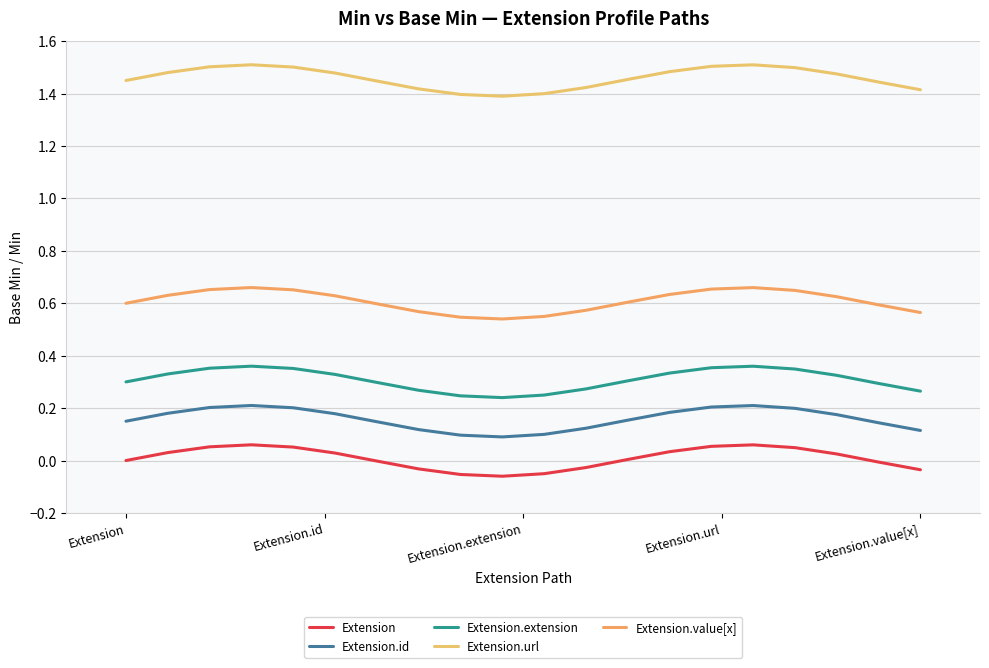

How many lines are shown in the chart?

5